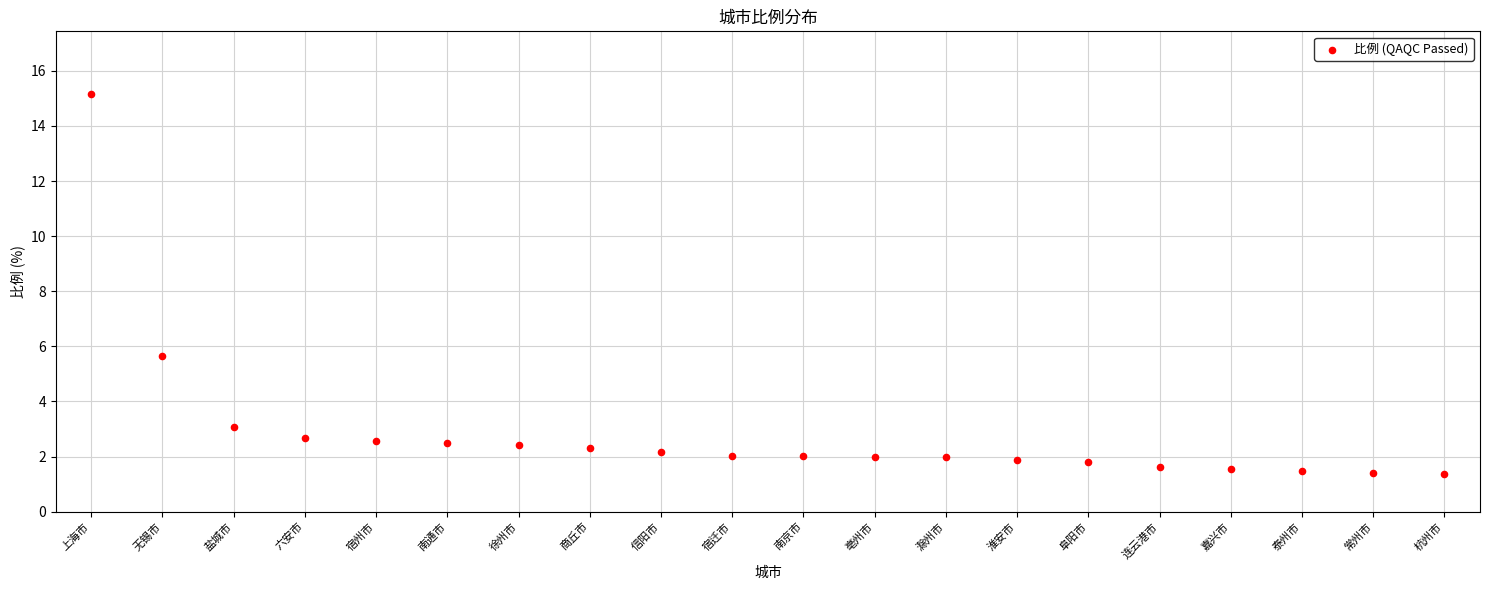

What is the range of Y values (max minus min)?

13.8